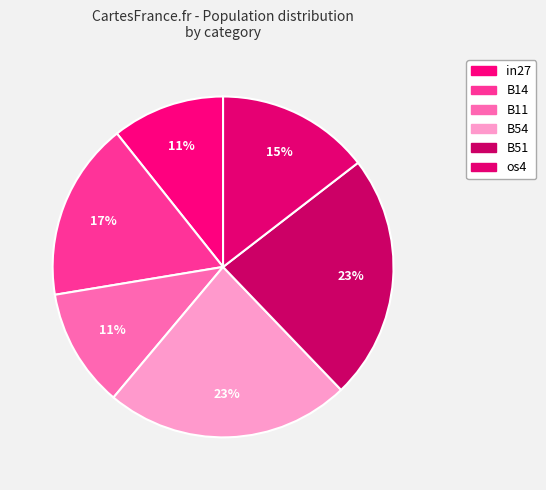

Does any single category account for the majority?

No